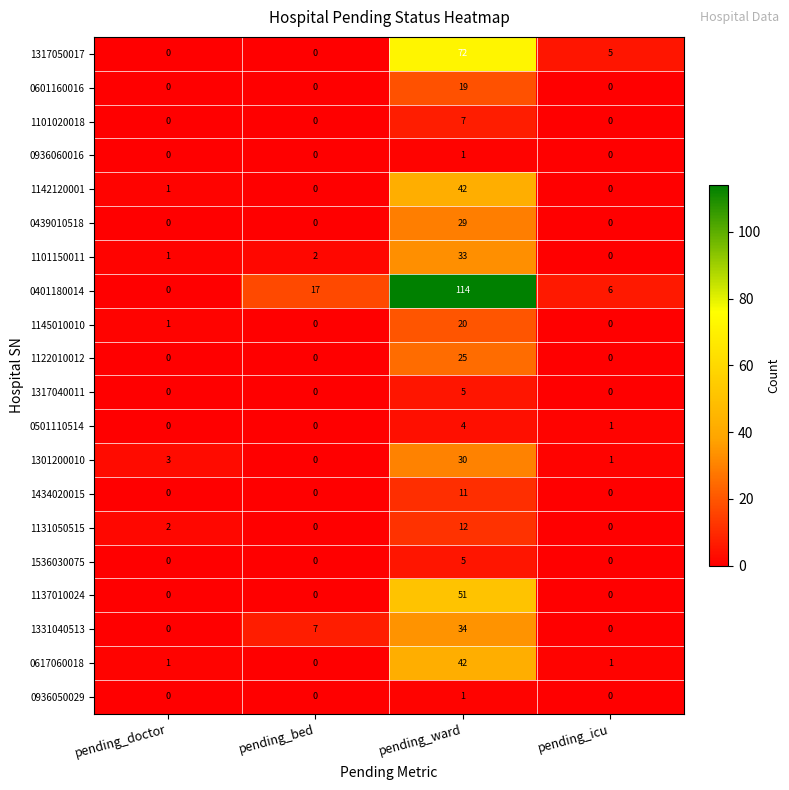

Is it true that 1101150011 equals 0 at pending_icu?

True